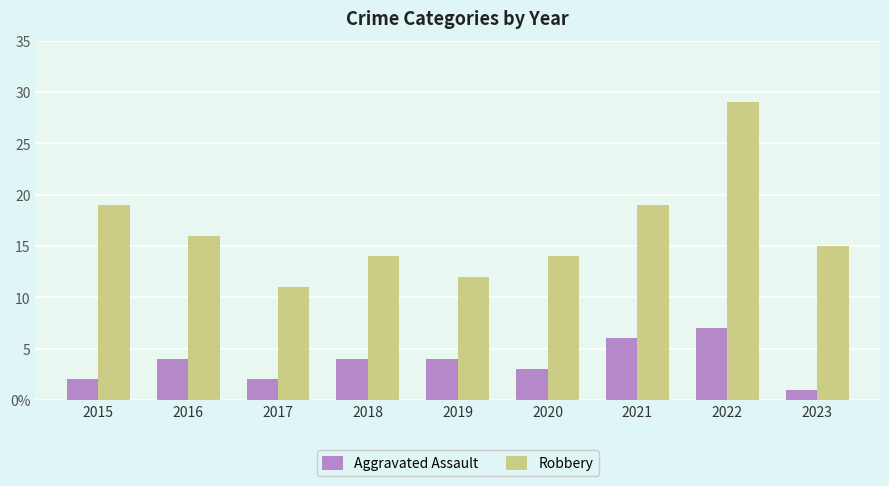

What is the highest value of the Robbery series?

29